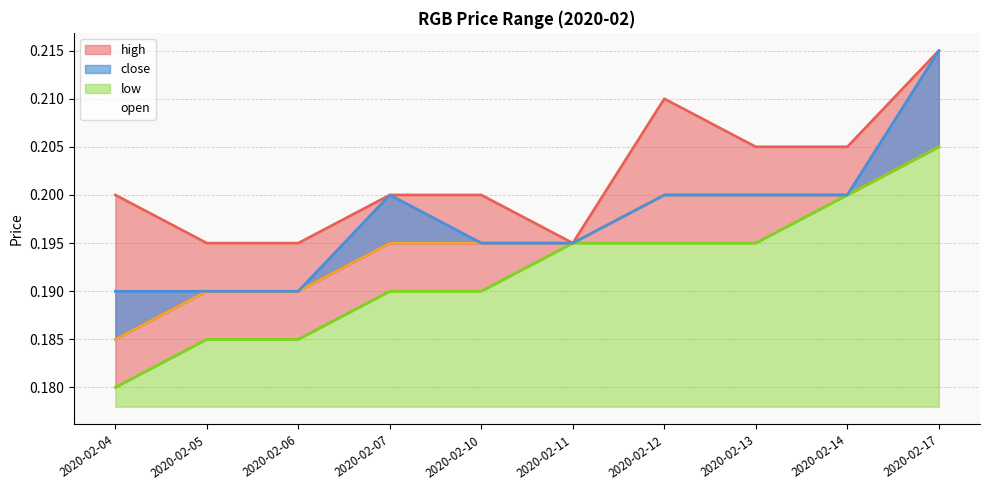

Rank the series by their average value, from lowest to highest.

low, open, close, high